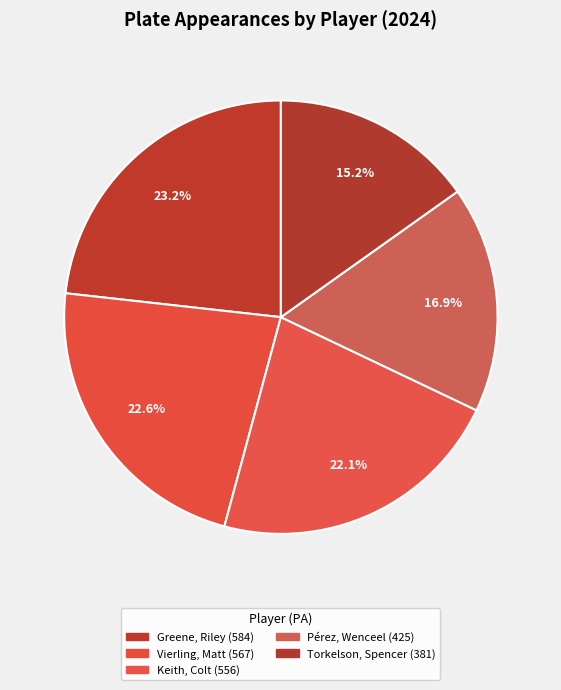

To the nearest percent, what is the combined percentage of Vierling, Matt and Pérez, Wenceel?

39%